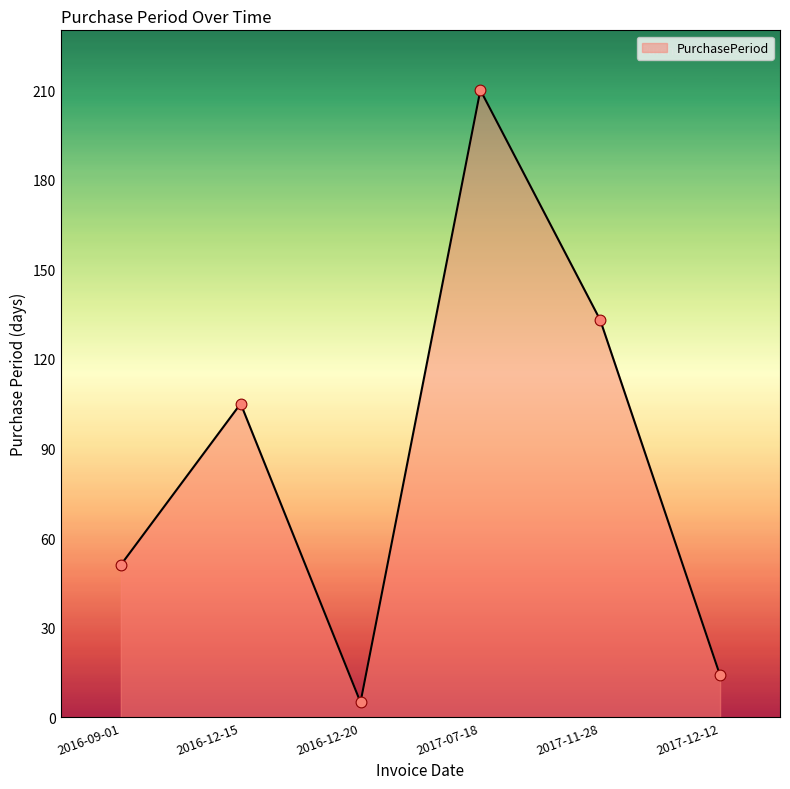

What is the ratio of the value at 2016-09-01 to the value at 2016-12-20?

10.2